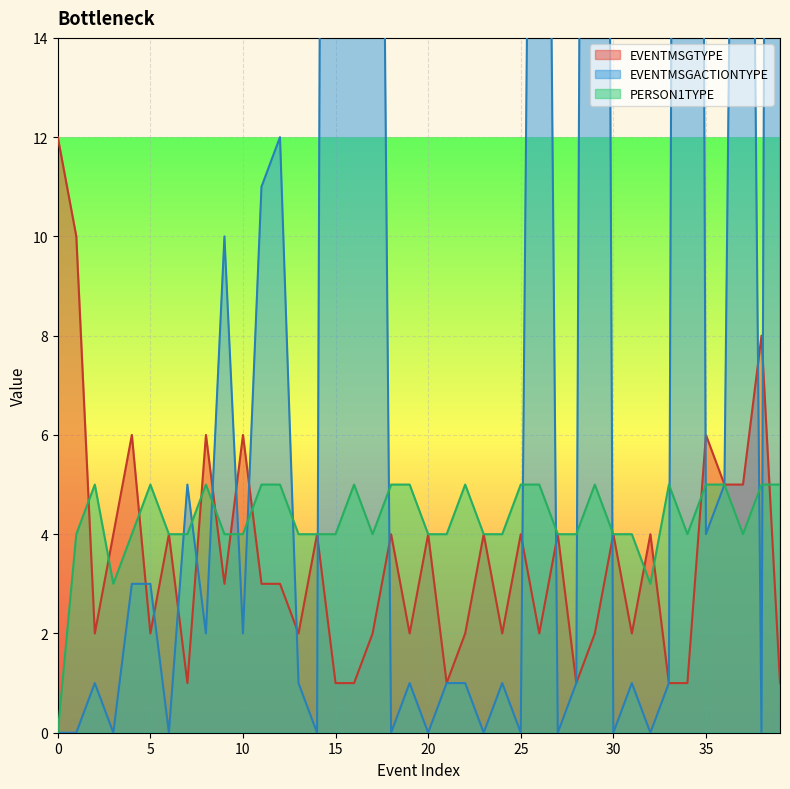

Reading left to right, what are all the values shown in this chart?

EVENTMSGTYPE: 12	10	2	4	6	2	4	1	6	3	6	3	3	2	4	1	1	2	4	2	4	1	2	4	2	4	2	4	1	2	4	2	4	1	1	6	5	5	8	1
EVENTMSGACTIONTYPE: 0	0	1	0	3	3	0	5	2	10	2	11	12	1	0	98	79	42	0	1	0	1	1	0	1	0	42	0	1	80	0	1	0	1	101	4	5	40	0	101
PERSON1TYPE: 0	4	5	3	4	5	4	4	5	4	4	5	5	4	4	4	5	4	5	5	4	4	5	4	4	5	5	4	4	5	4	4	3	5	4	5	5	4	5	5